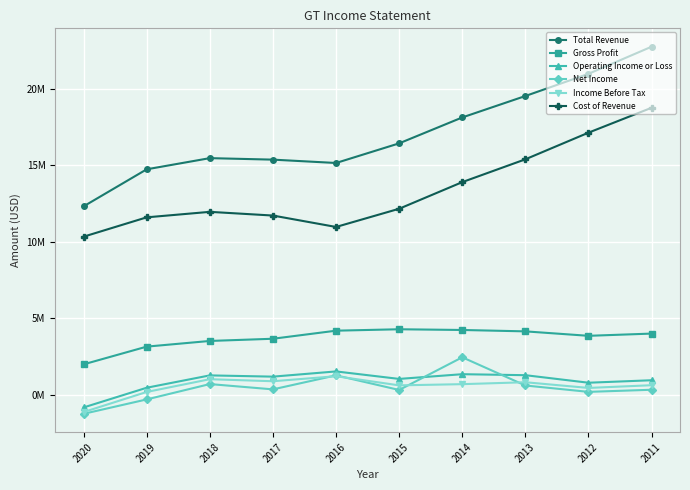

How many data points in Gross Profit are less than 3?

1